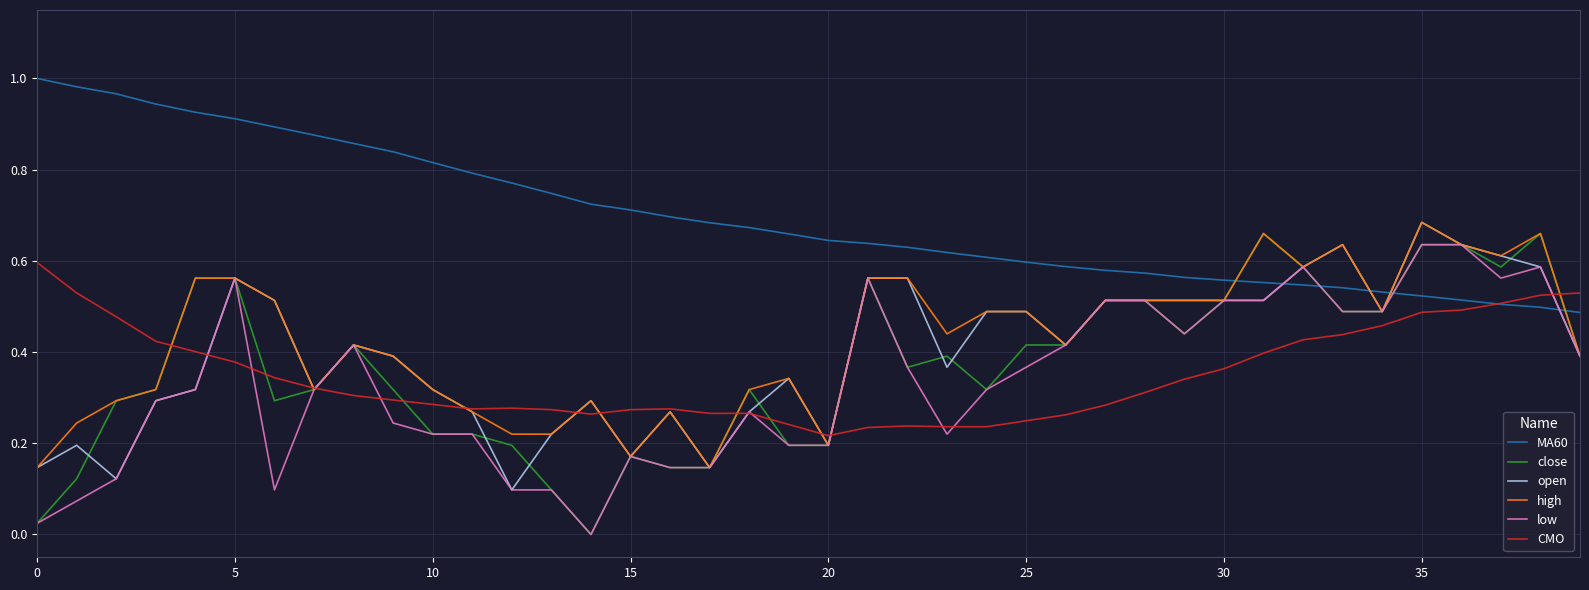

Which series ends up on top after the final intersection of open and MA60?

MA60